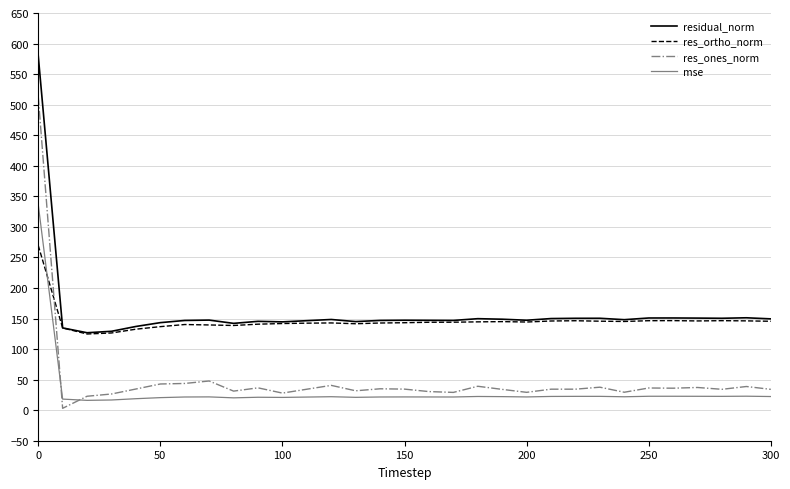

List the series in order of their peak value, lowest first.

res_ortho_norm, mse, res_ones_norm, residual_norm